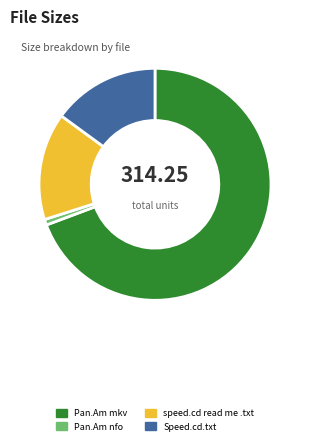

Is the sum of Pan.Am nfo and Pan.Am mkv greater than half?

Yes